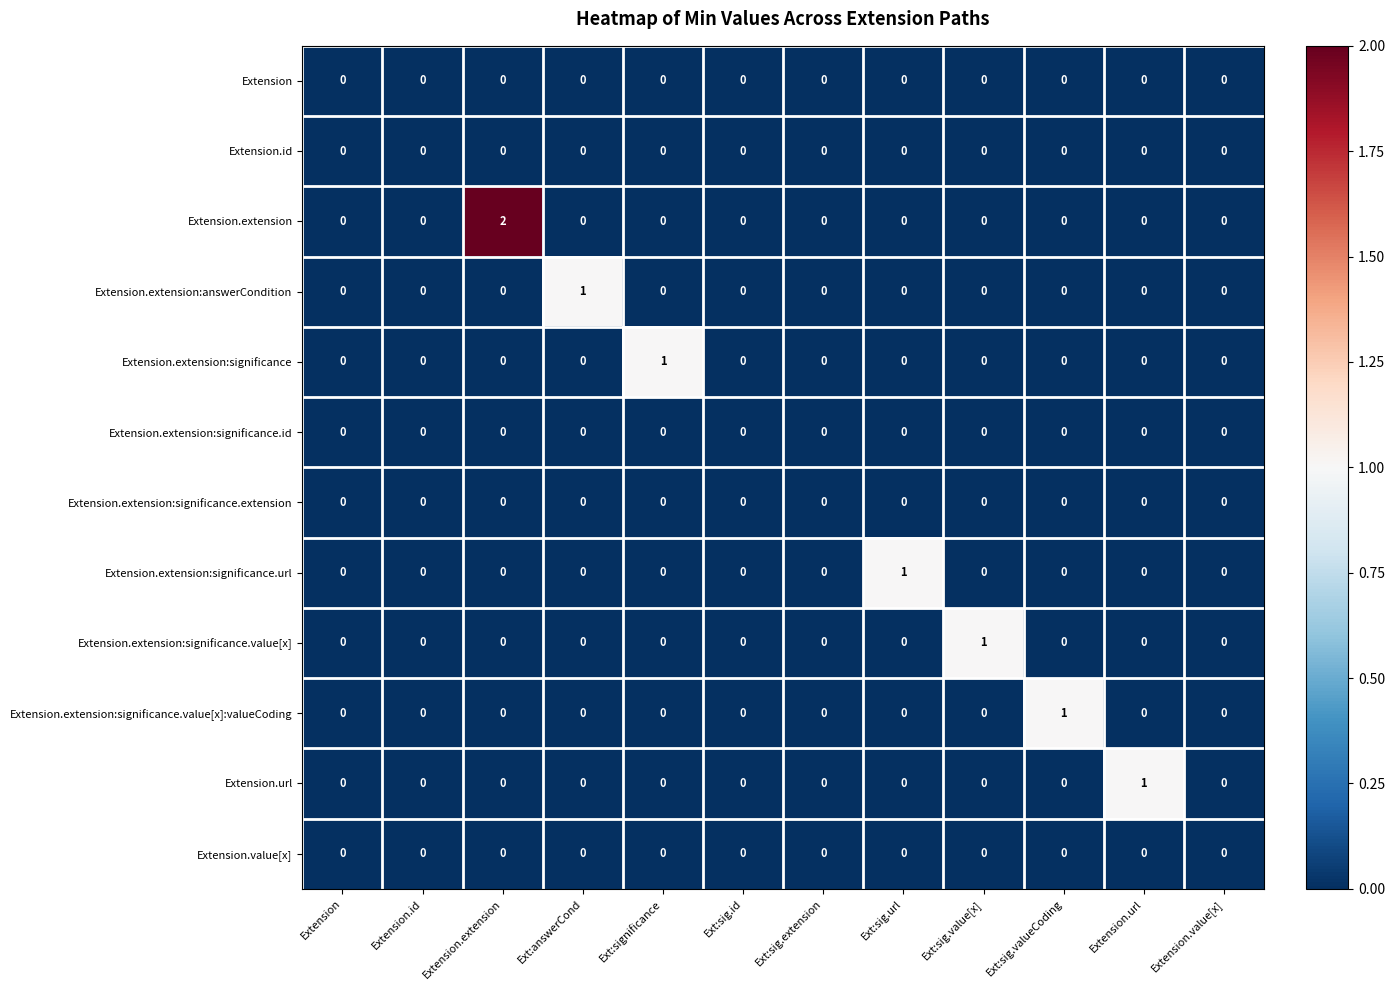

Which label corresponds to the largest value in the chart?

Extension.extension